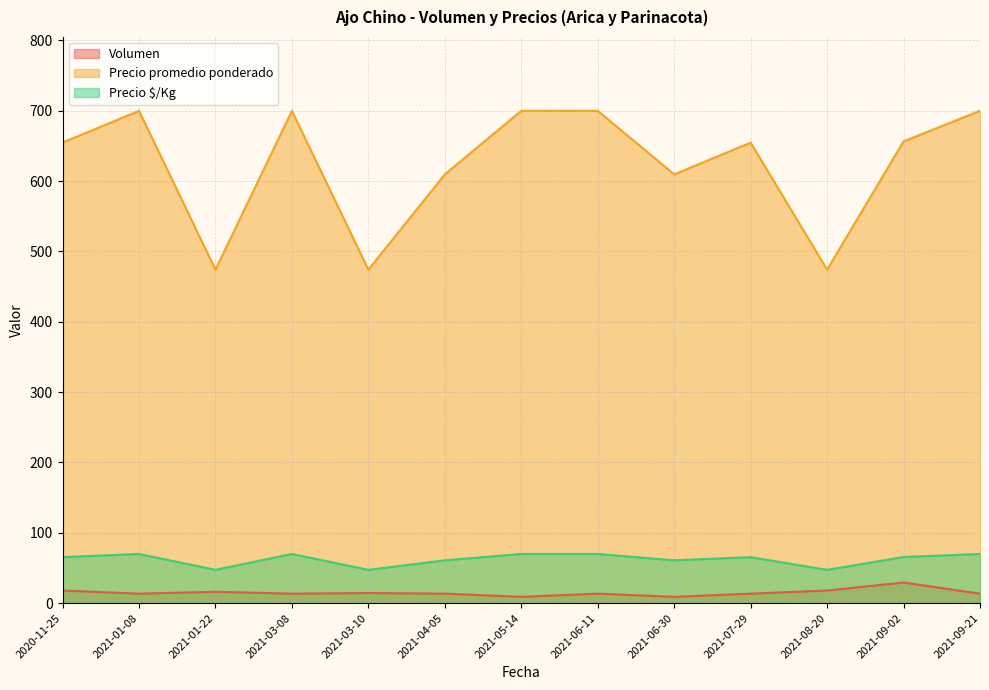

Does the chart display data point markers on the line(s)?

No